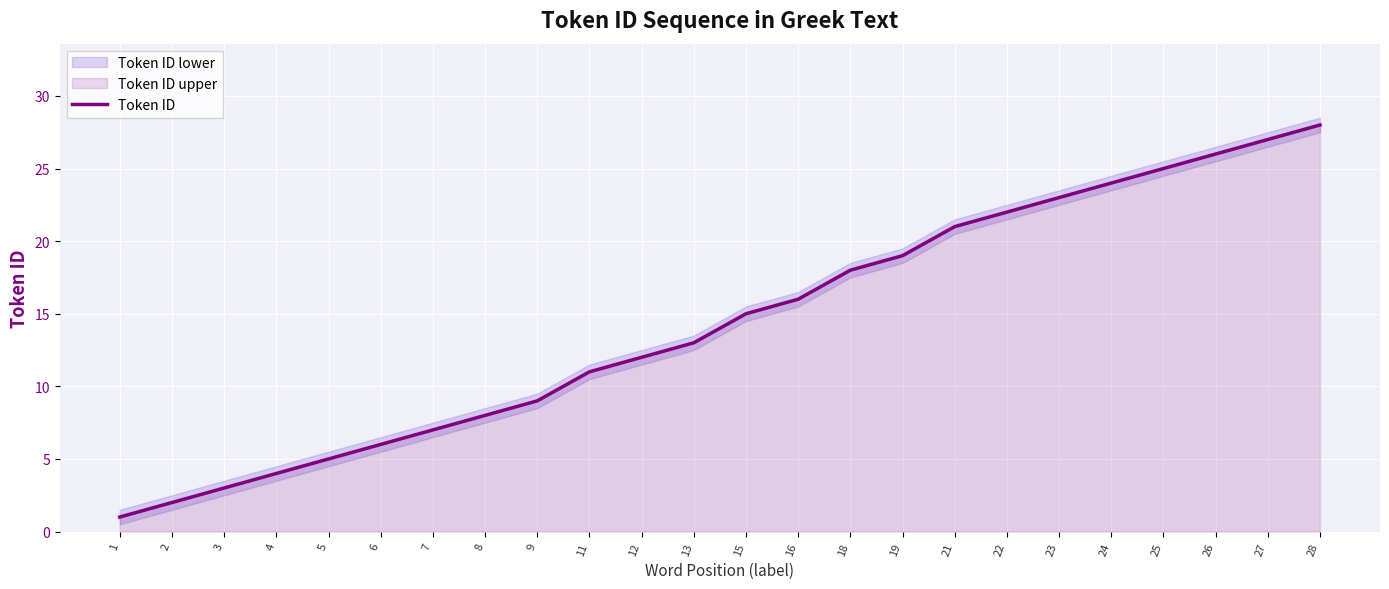

True or false: the data shows 22 at 22.

True